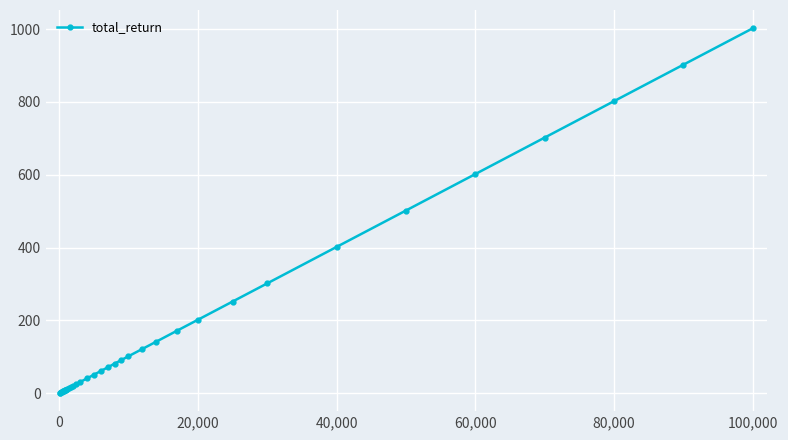

Count the number of values greater than 60.

18